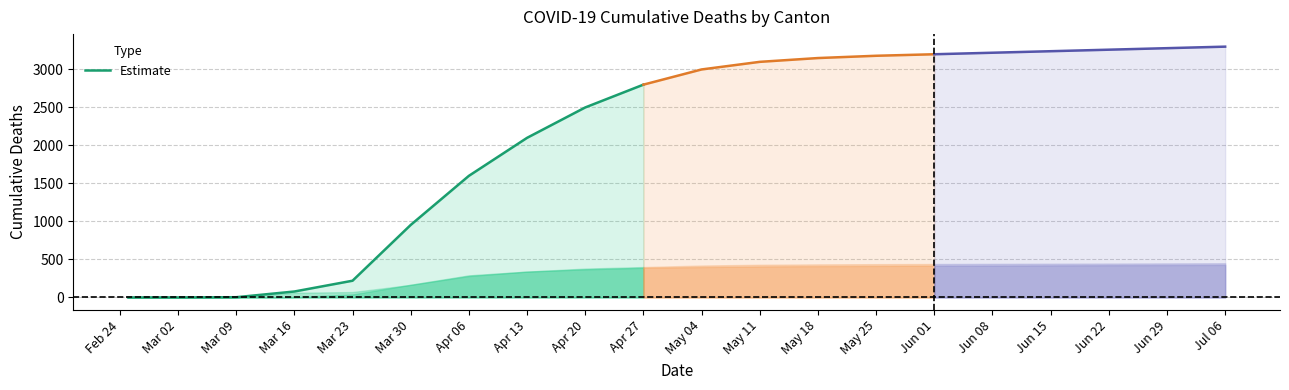

At which label is Estimate closest to 1400?

Apr 06